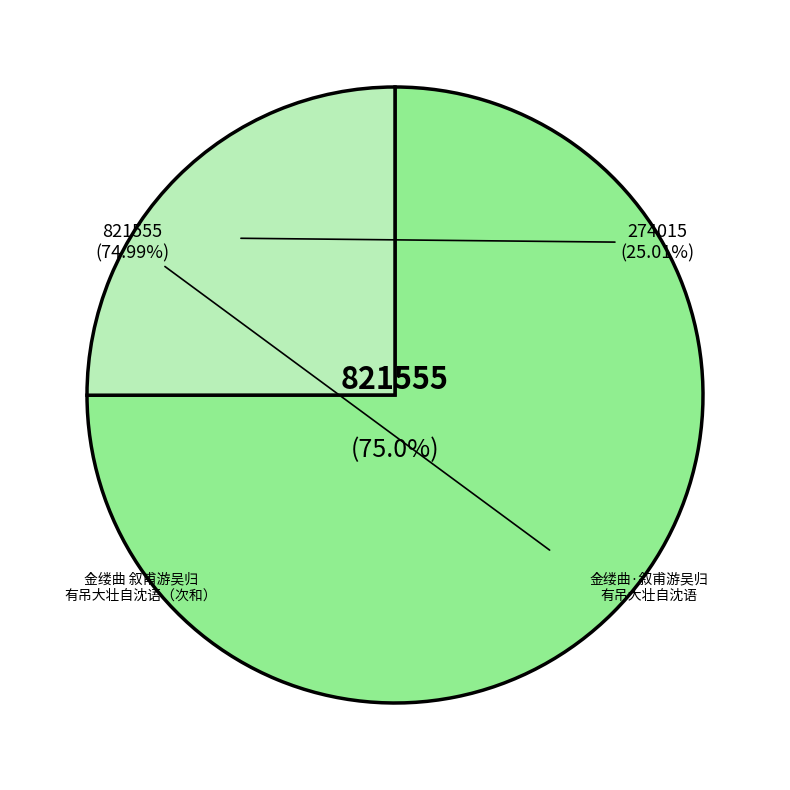

Is it true that 金缕曲·叙甫游吴归，以词见寄，有吊大壮自沈语 is 34% of the pie?

False